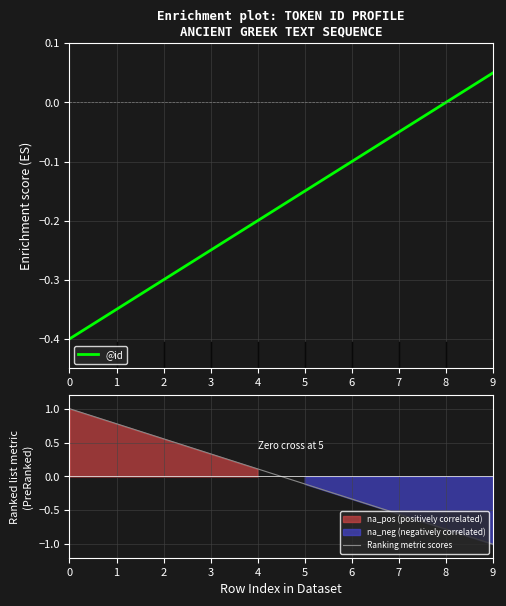

Reading left to right, list all the values displayed in this chart.

@id: -0.4	-0.4	-0.3	-0.2	-0.2	-0.2	-0.1	-0.0	-0.0	0.0
Ranking metric scores: 1.0	0.8	0.6	0.3	0.1	-0.1	-0.3	-0.6	-0.8	-1.0